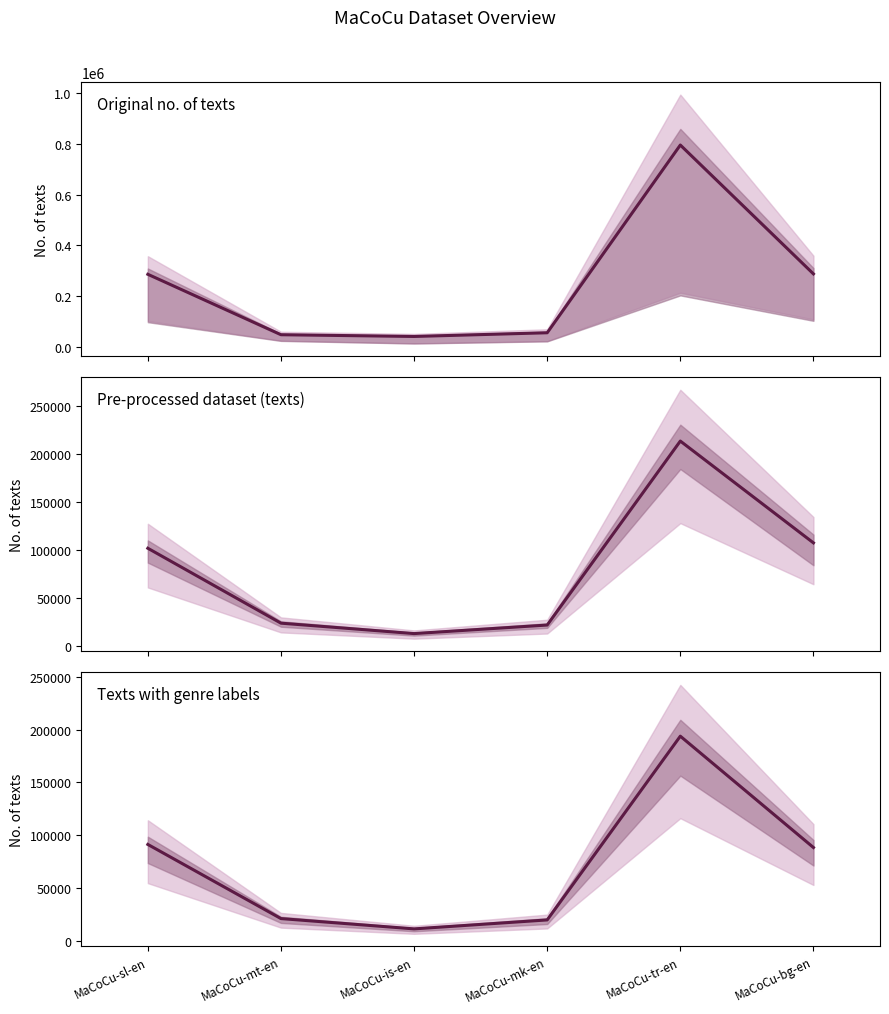

Which category has the highest value in the Texts with genre labels series?

MaCoCu-tr-en